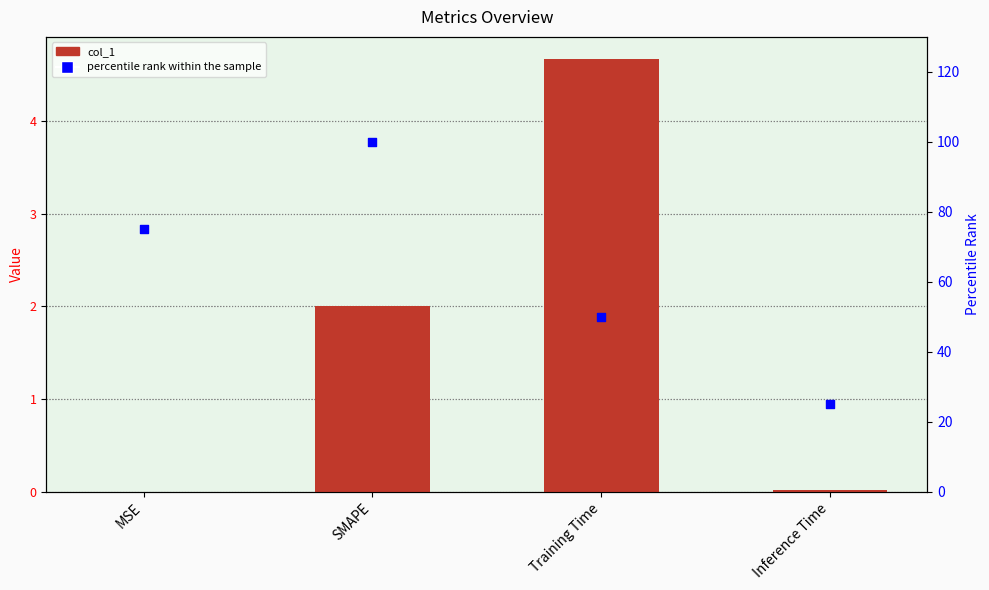

Which series has the largest total across all categories?

percentile rank